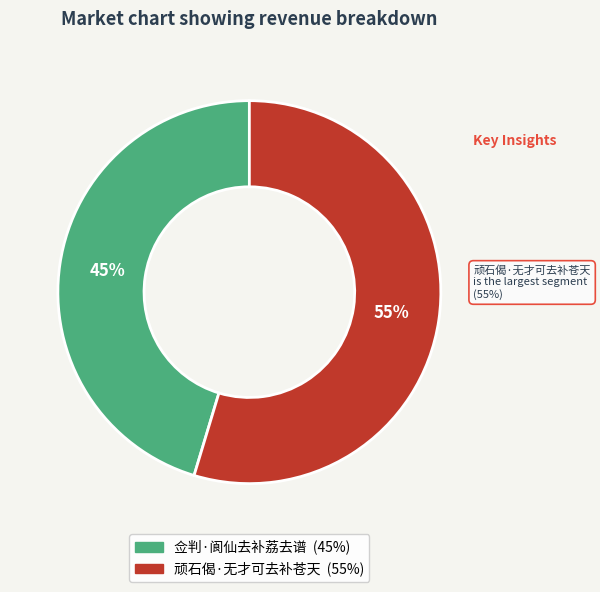

What percentage is the 顽石偈·无才可去补苍天 slice, to the nearest percent?

55%